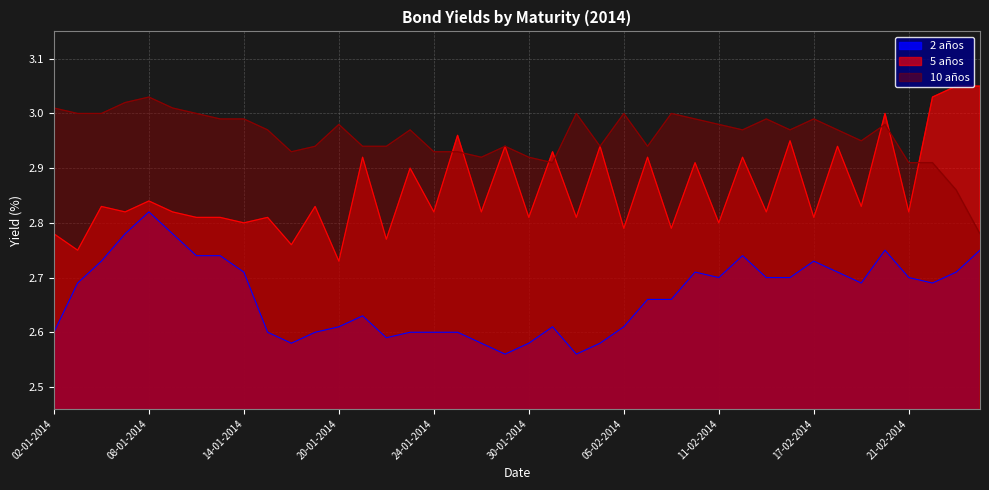

Which category has the highest value in the 10 años series?

08-01-2014